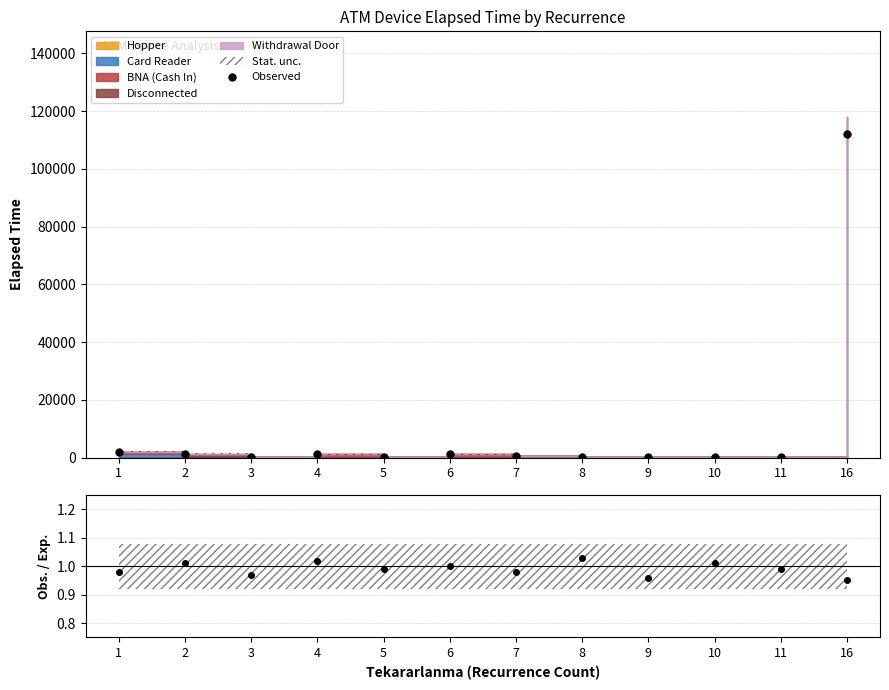

Between 11 and 2, which is larger?

2